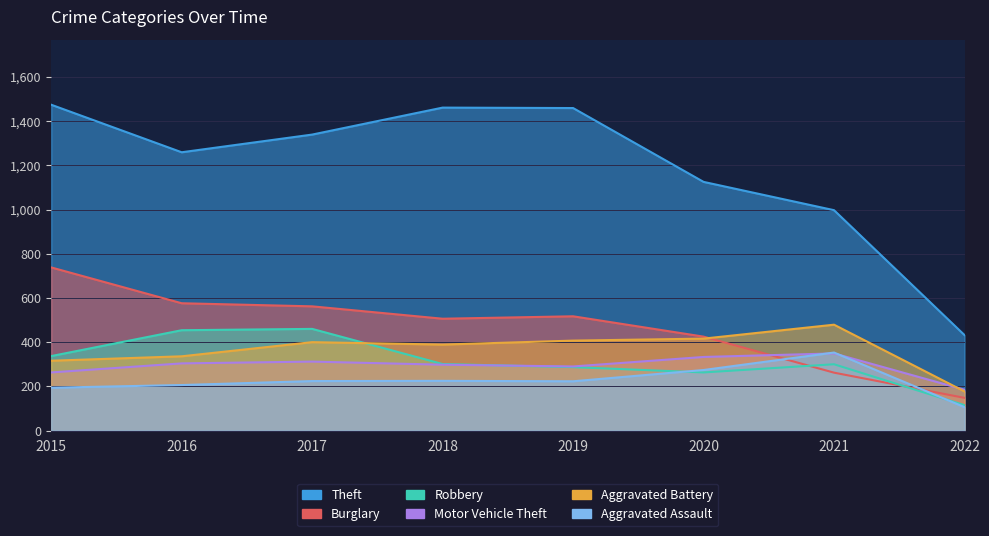

Which has a higher value, 2019 or 2021?

2019